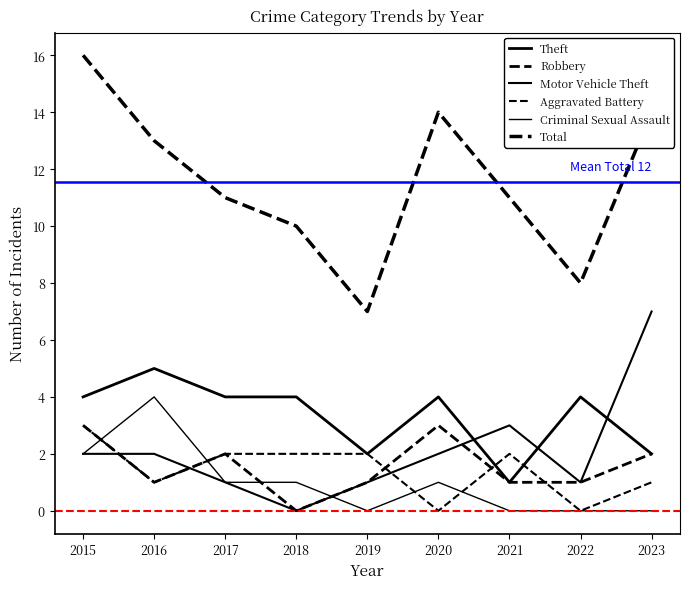

At which category is the sum across all series the highest?

2015